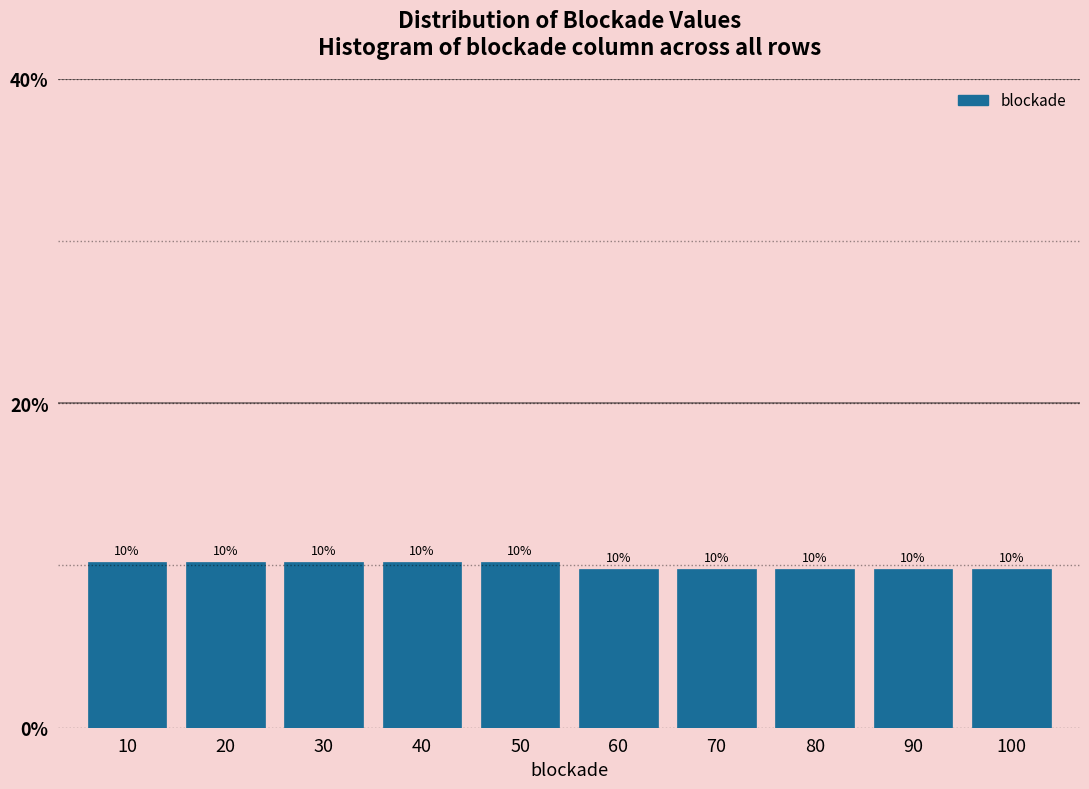

Does the chart contain any negative values?

No